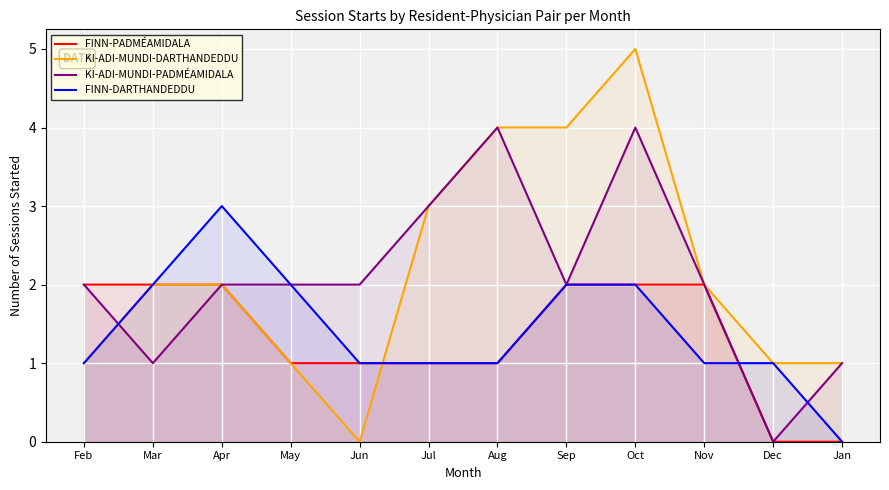

Reading left to right, what are all the values shown in this chart?

FINN-PADMÉAMIDALA: 2	2	2	1	1	1	1	2	2	2	0	0
KI-ADI-MUNDI-DARTHANDEDDU: 1	2	2	1	0	3	4	4	5	2	1	1
KI-ADI-MUNDI-PADMÉAMIDALA: 2	1	2	2	2	3	4	2	4	2	0	1
FINN-DARTHANDEDDU: 1	2	3	2	1	1	1	2	2	1	1	0